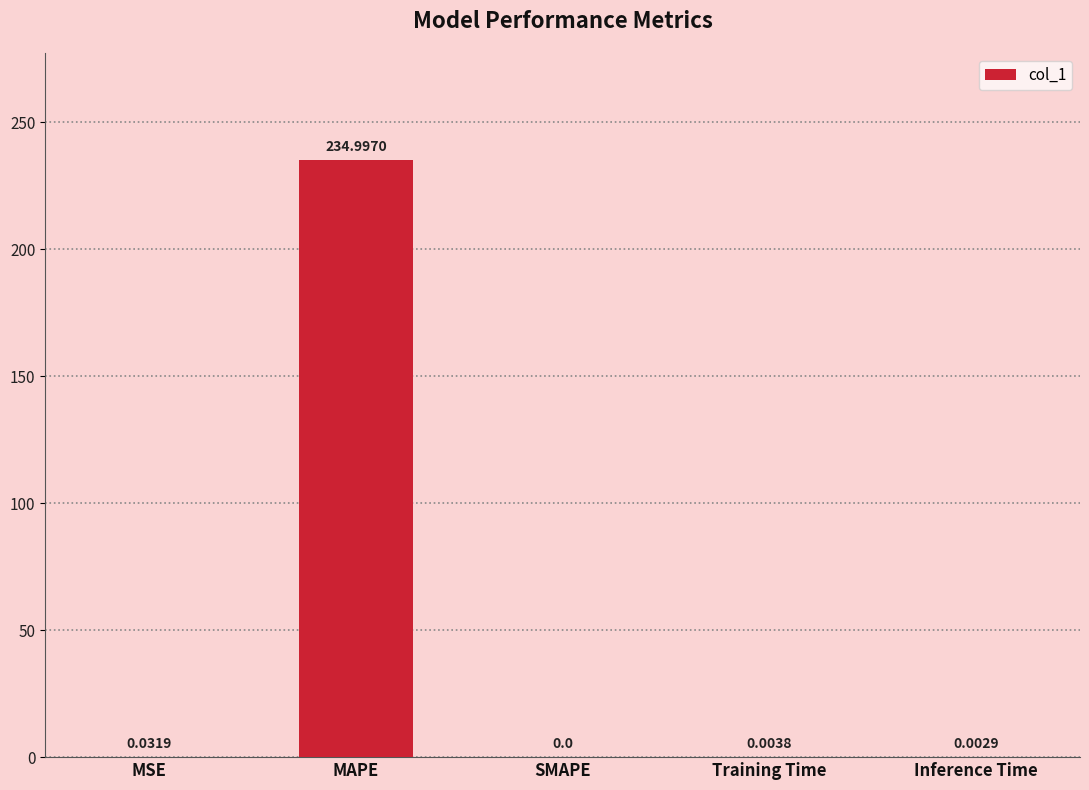

What is the sum of all values?

235.0